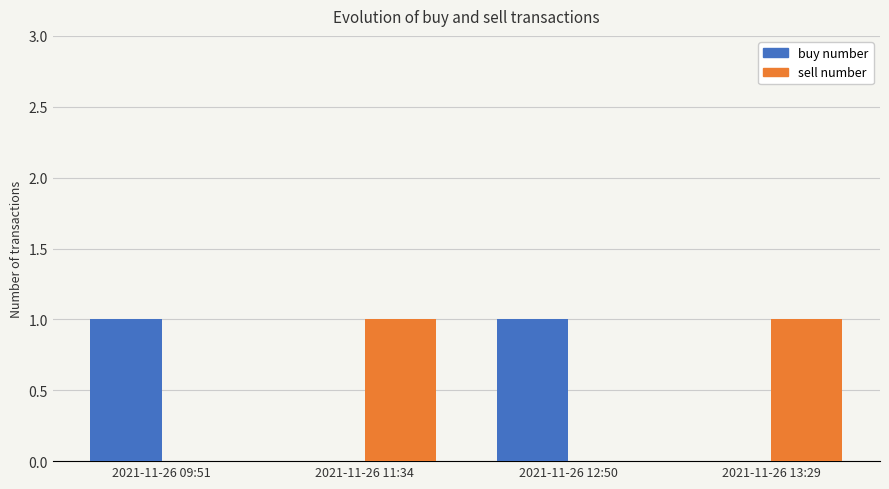

True or false: buy number has a value of 0 at 2021-11-26 13:29.

True